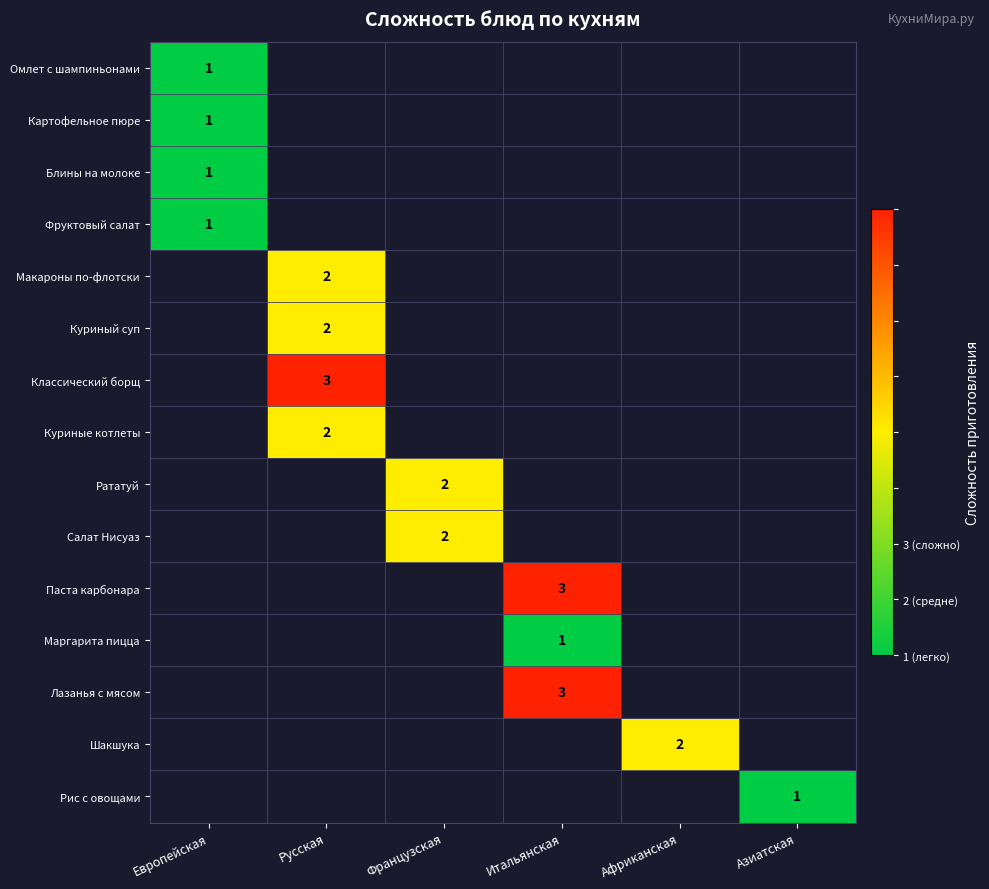

How many categories are shown in the chart?

6